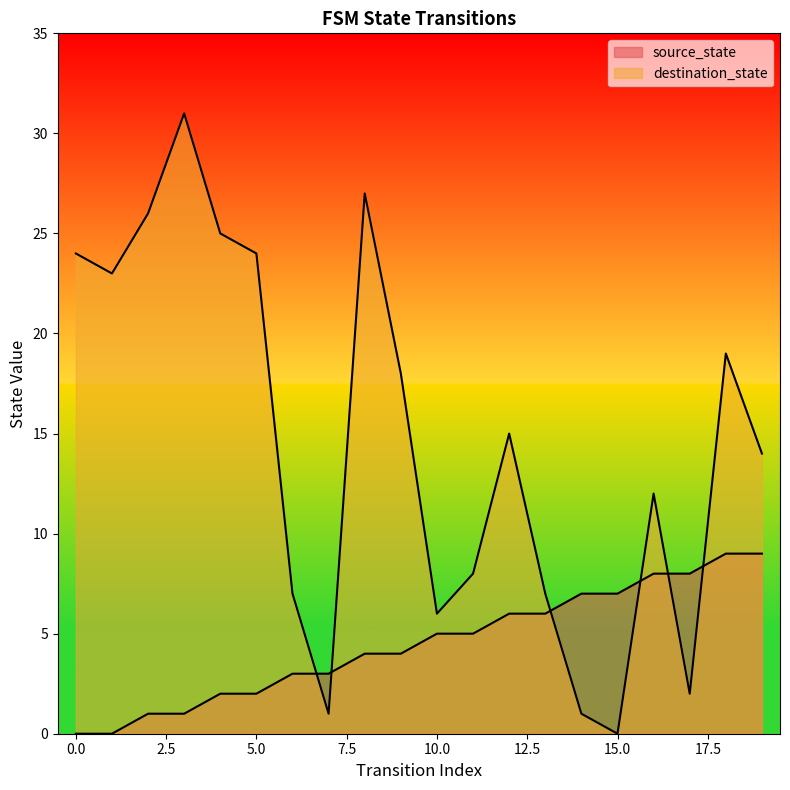

What are all the series names shown in the legend?

source_state, destination_state